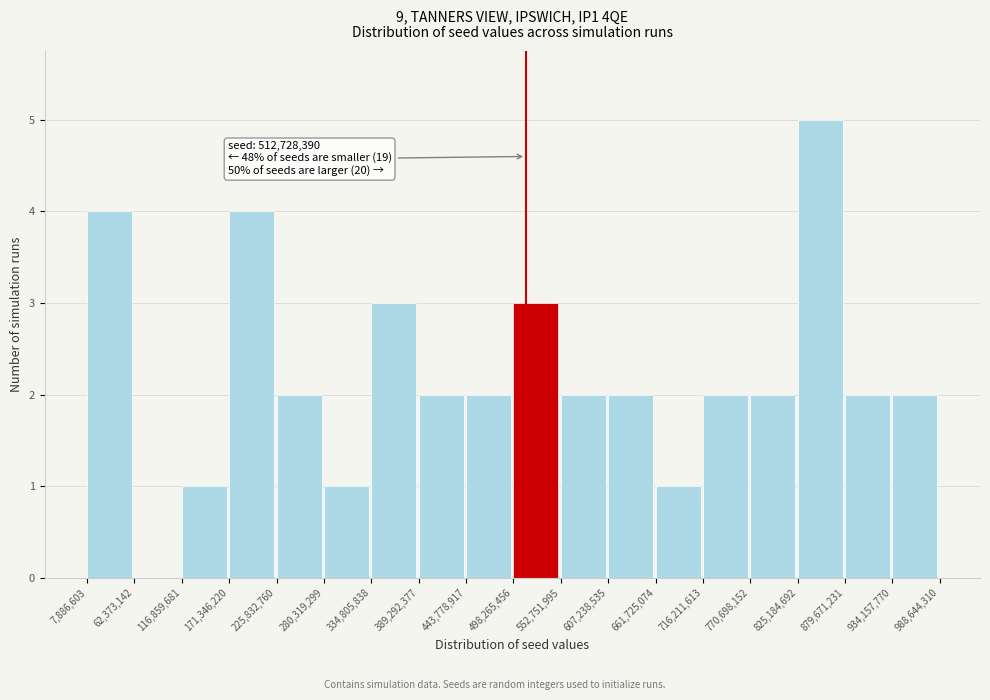

Which range on the x-axis has the tallest bar?

825,184,692 to 879,671,231